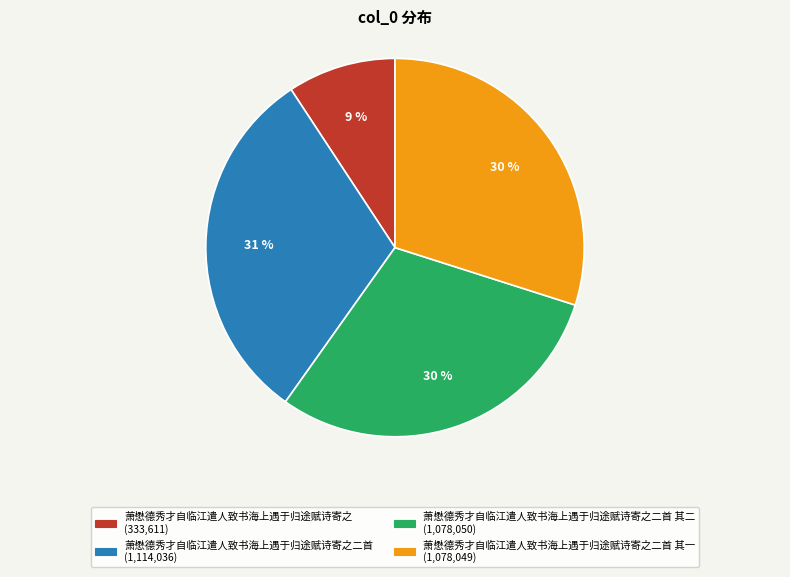

To the nearest percent, what is the difference between the largest and smallest slice percentages?

22%